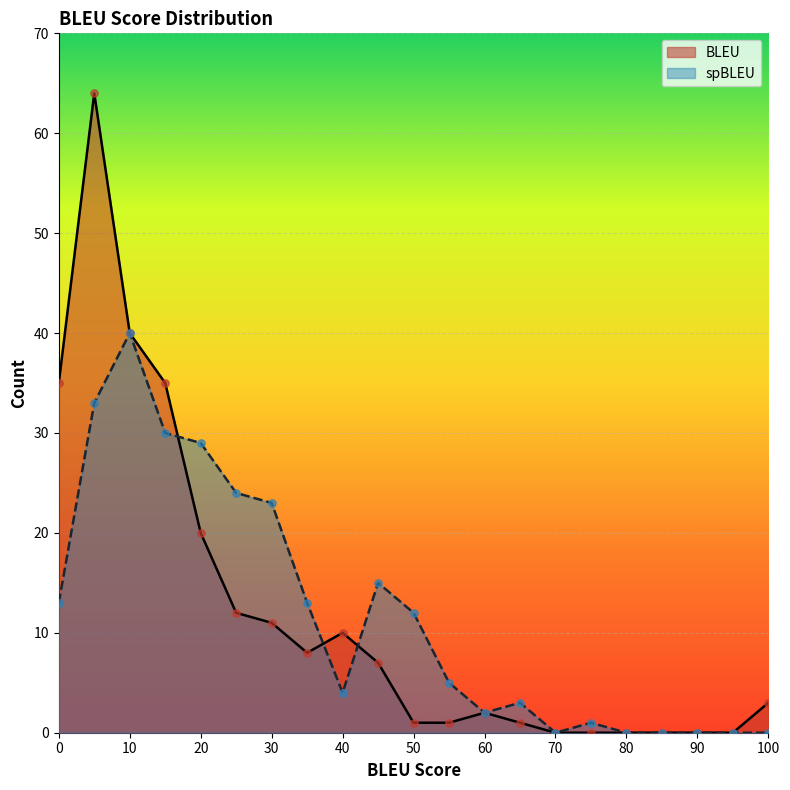

What are all the series names shown in the legend?

BLEU, spBLEU